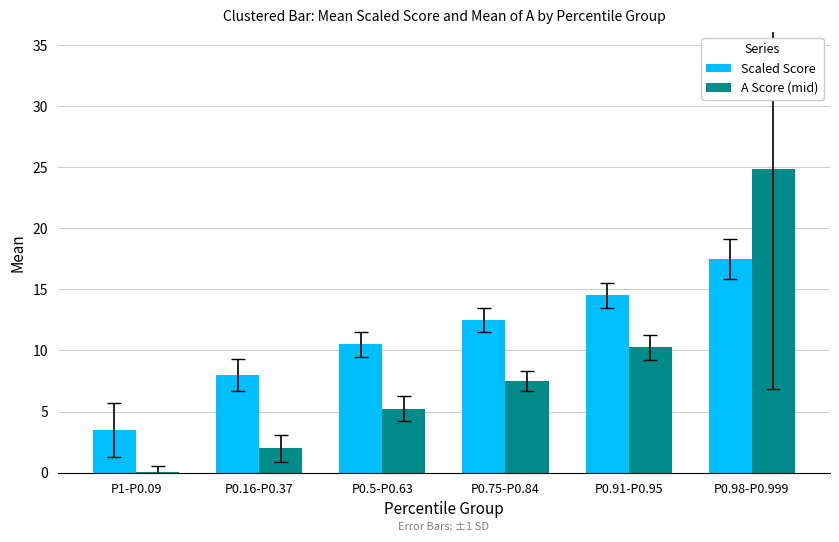

What is the sum of all A Score (mid) values?

50.0